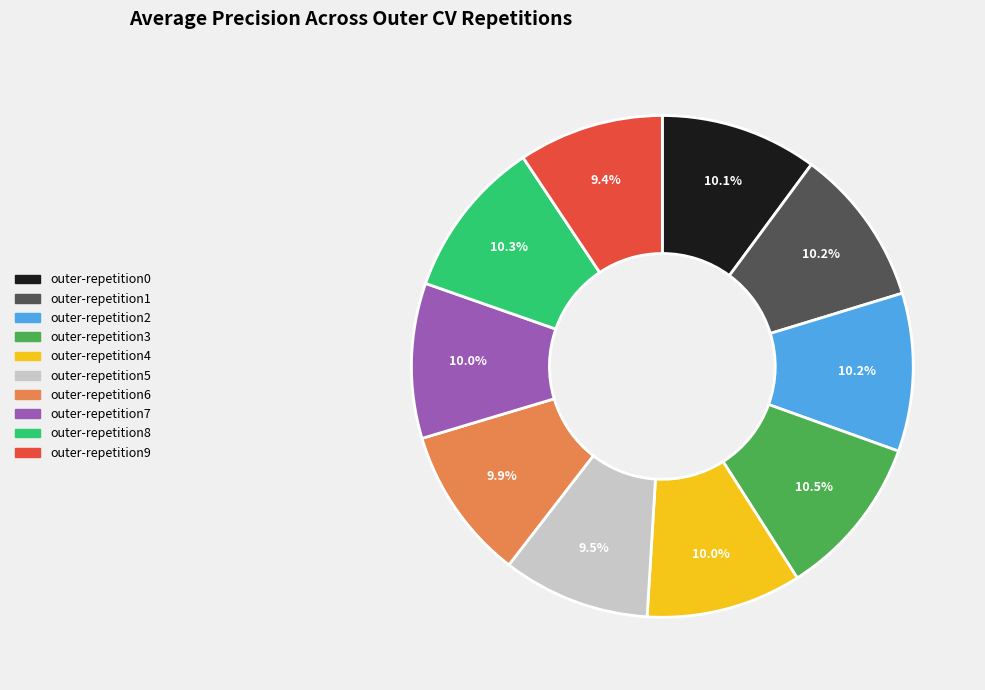

What percentage do outer-repetition1 and outer-repetition5 together represent?

19.7%